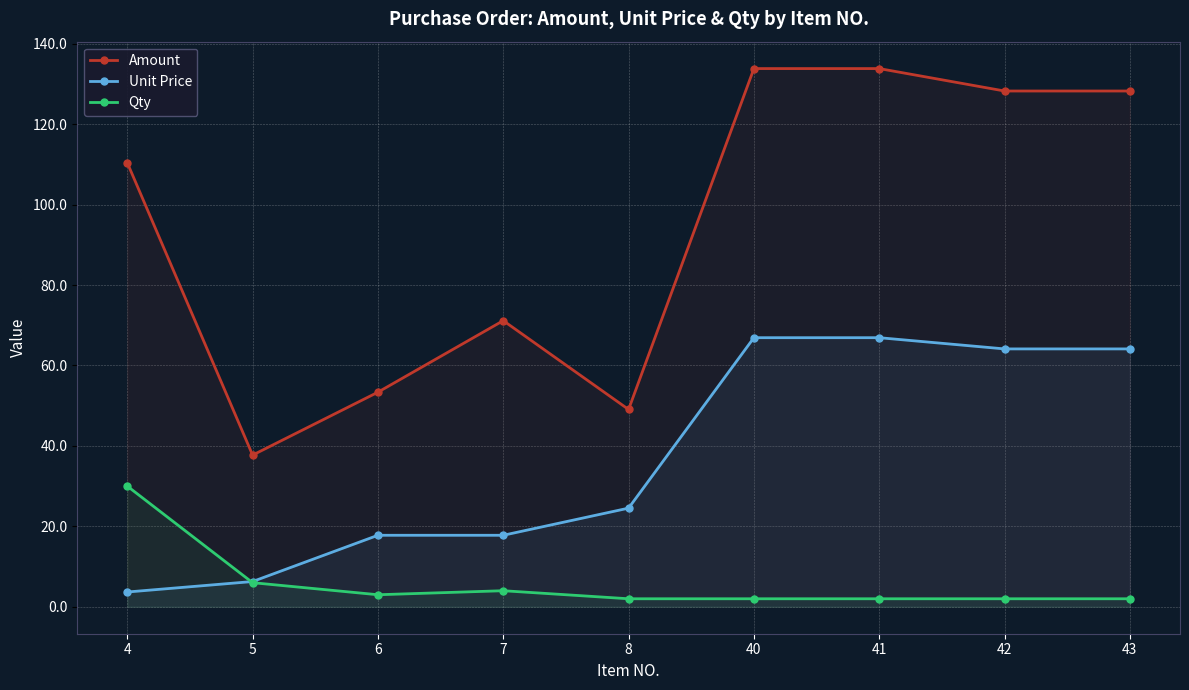

How many interior local valleys does the Qty series have?

1